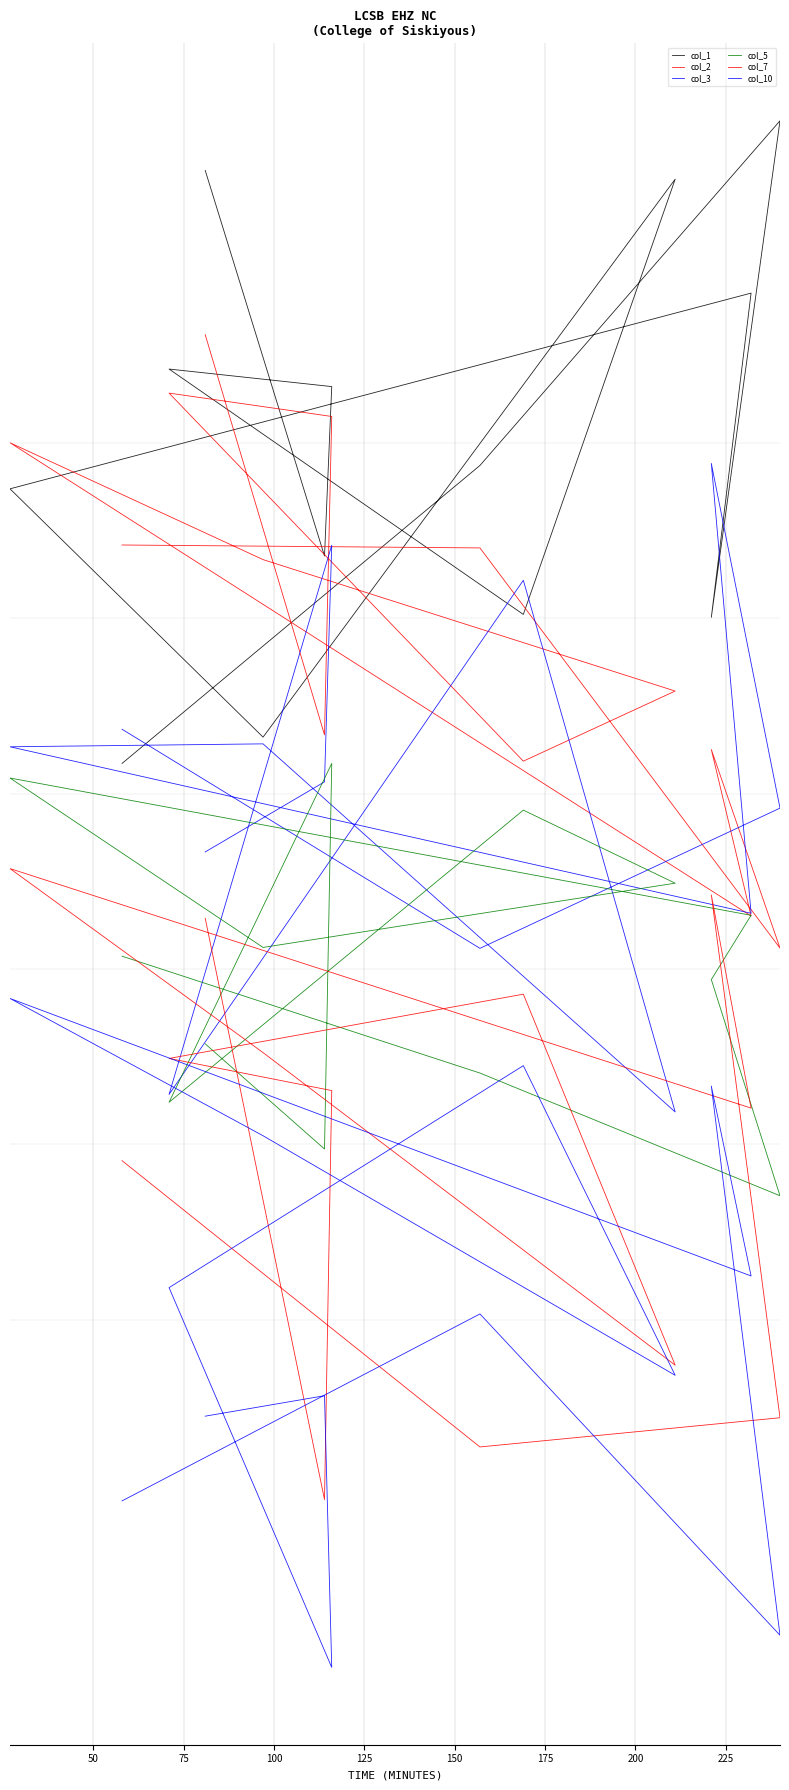

How many lines are shown in the chart?

6